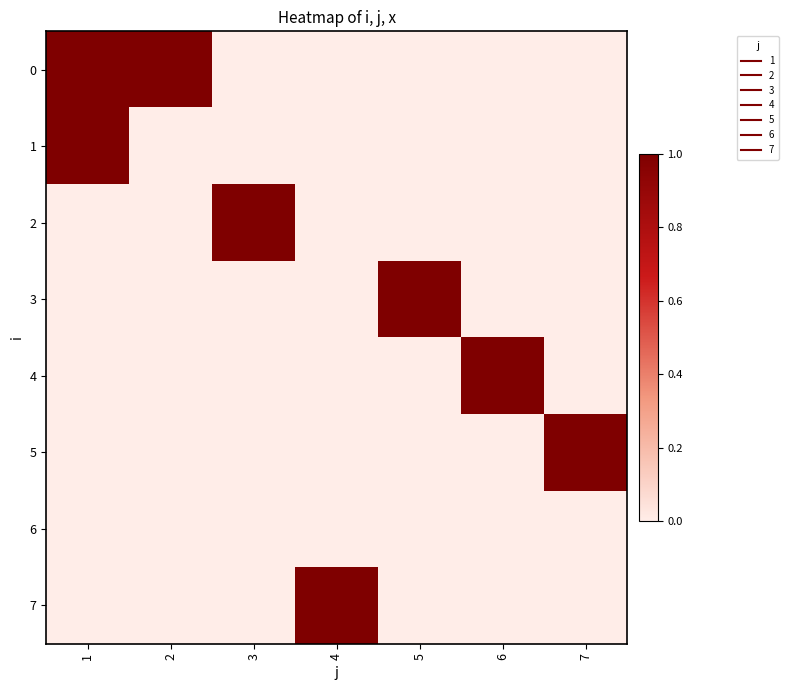

Reading right to left, what are all the values shown in this chart?

0: 7=0	6=0	5=0	4=0	3=0	2=1	1=1
1: 7=0	6=0	5=0	4=0	3=0	2=0	1=1
2: 7=0	6=0	5=0	4=0	3=1	2=0	1=0
3: 7=0	6=0	5=1	4=0	3=0	2=0	1=0
4: 7=0	6=1	5=0	4=0	3=0	2=0	1=0
5: 7=1	6=0	5=0	4=0	3=0	2=0	1=0
6: 7=0	6=0	5=0	4=0	3=0	2=0	1=0
7: 7=0	6=0	5=0	4=1	3=0	2=0	1=0